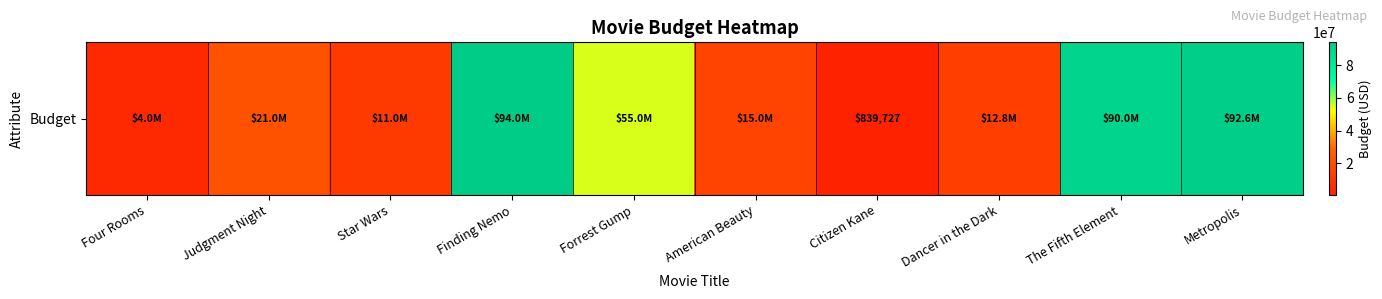

Is it true that the value at Star Wars is 11000000?

True